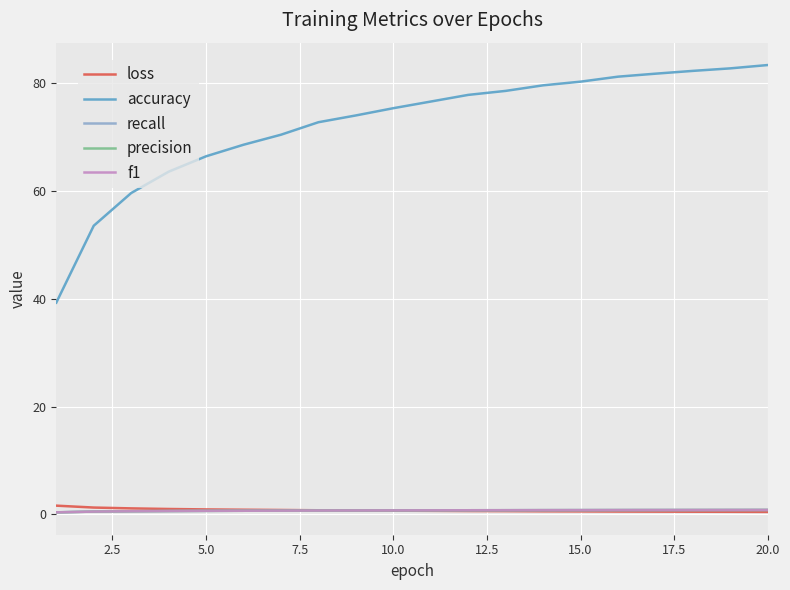

Which series has the largest range (max minus min)?

accuracy